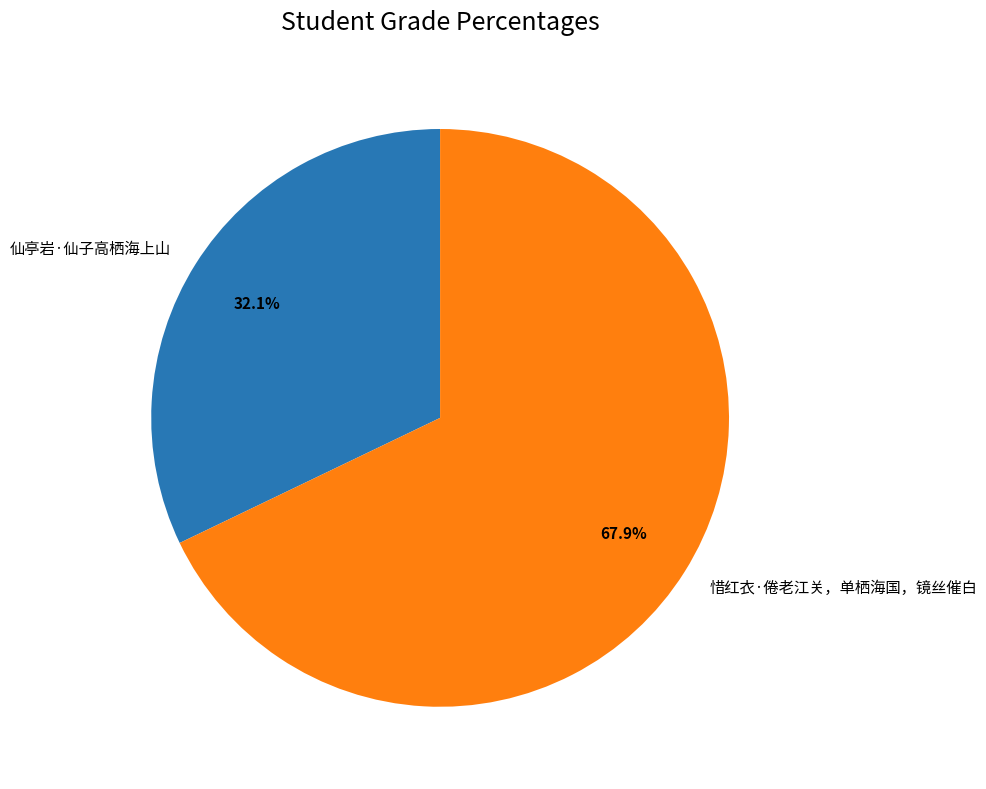

Count the number of slices in the pie.

2